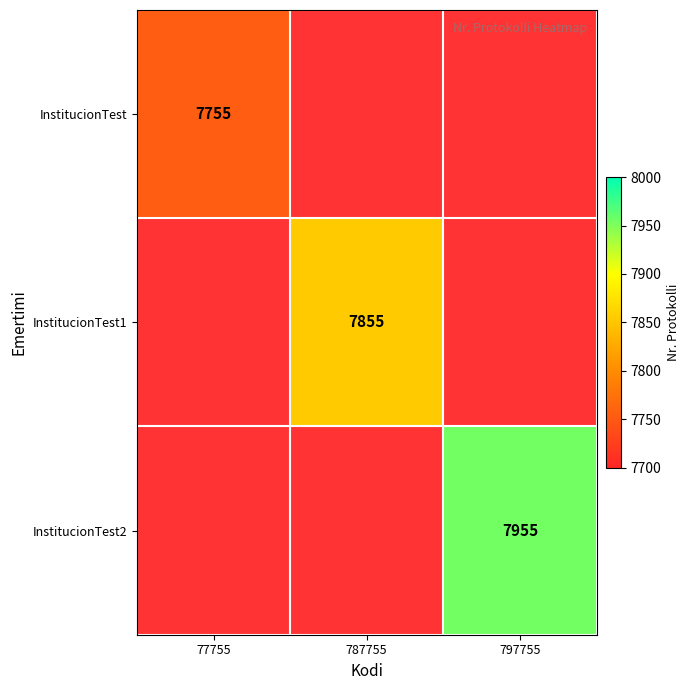

True or false: InstitucionTest2 has a value of 2172.7 at 797755.

False